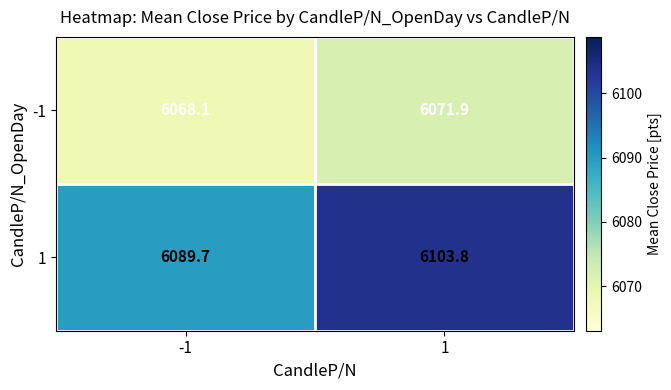

What is the sum of the 1 values at 1 and -1?

12193.5